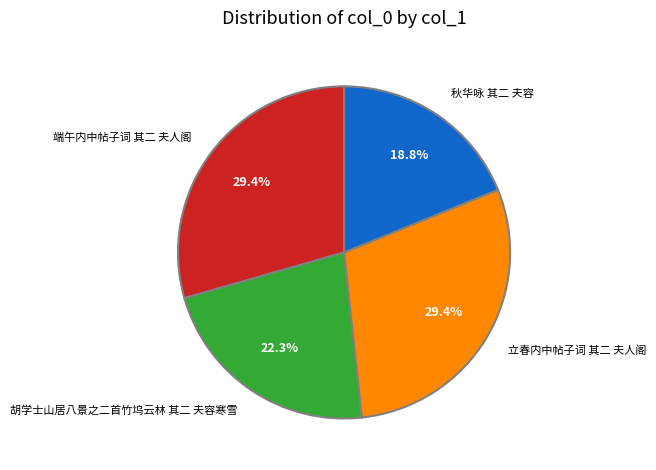

What portion of the pie excludes 立春内中帖子词 其二 夫人阁?

70.6%